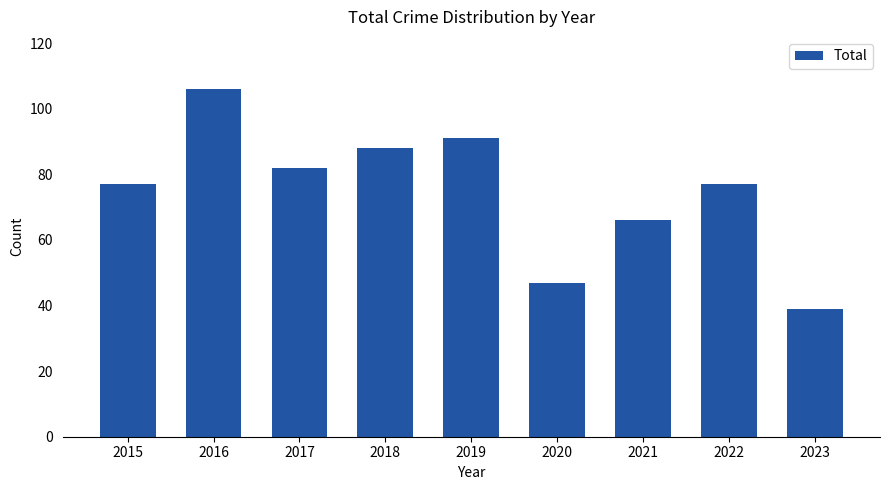

What is the change in value from 2020 to 2022?

+30